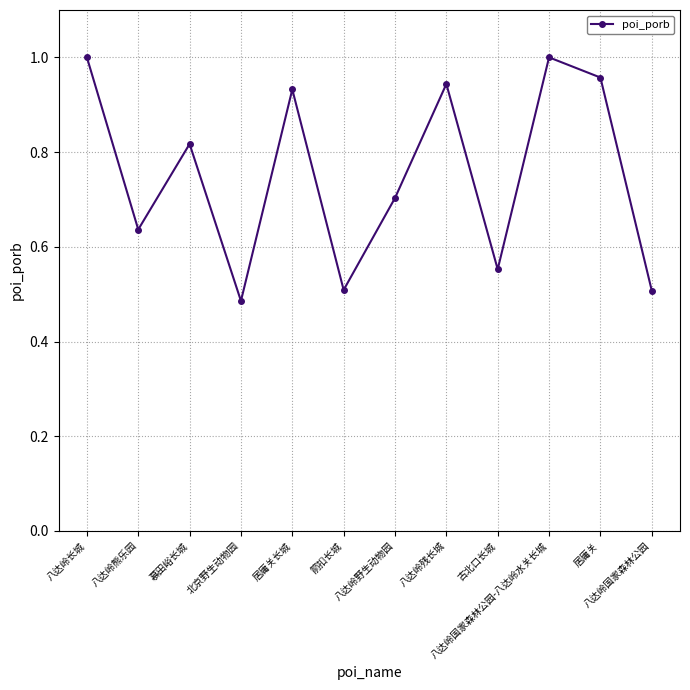

How many interior local valleys (lower than both neighbors) does the data have?

4